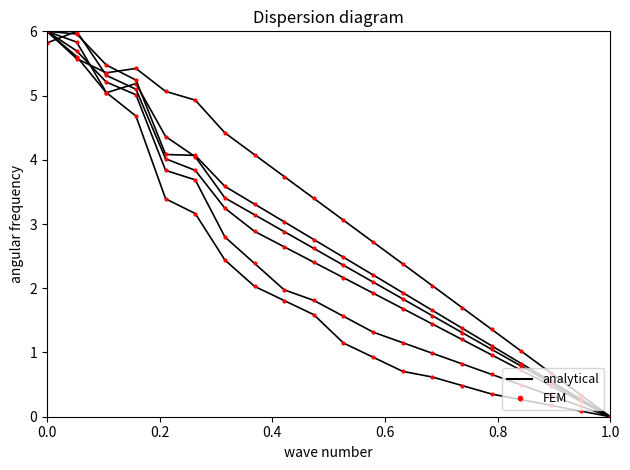

The 501 - 600呎 series shows 0.6 at 15. True or false?

False